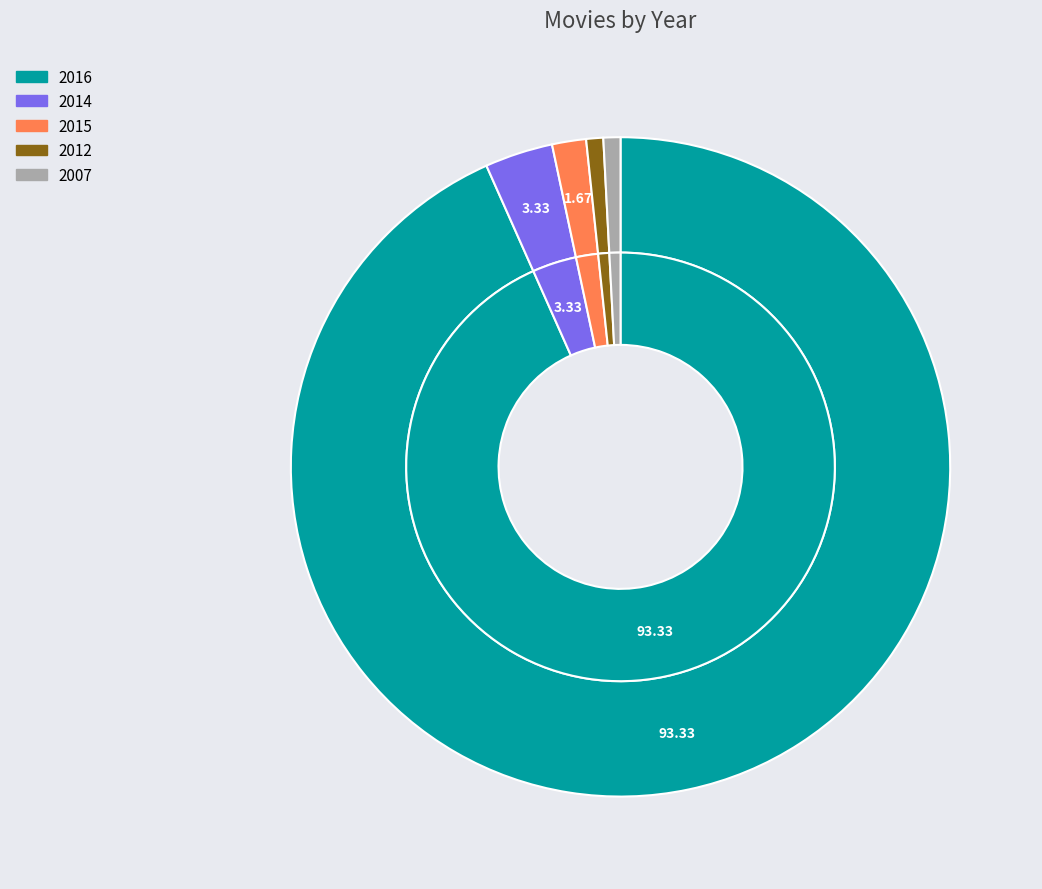

True or false: 2016 accounts for 93% of the total.

True